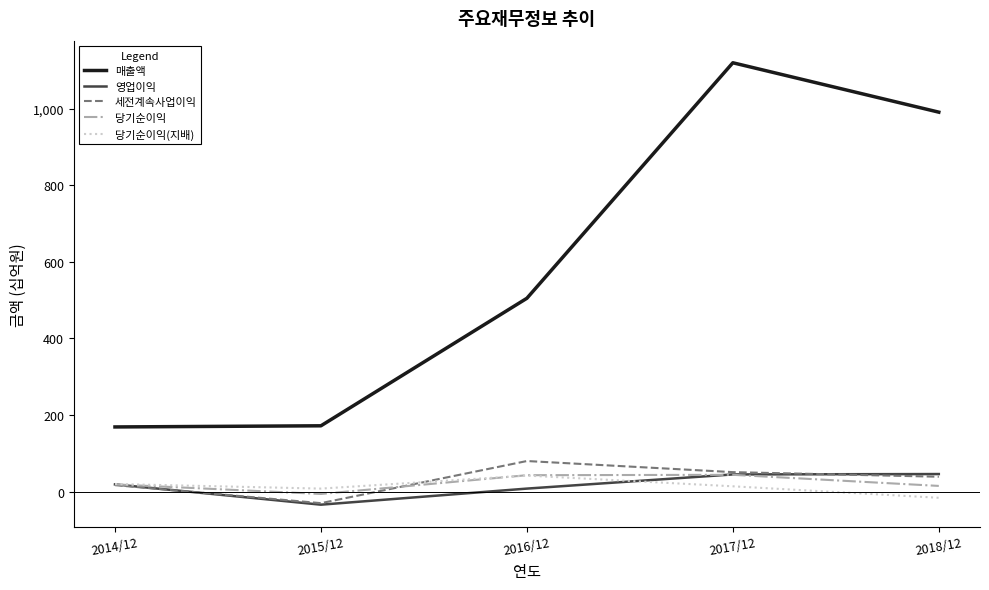

What is the maximum value shown in the chart?

1120